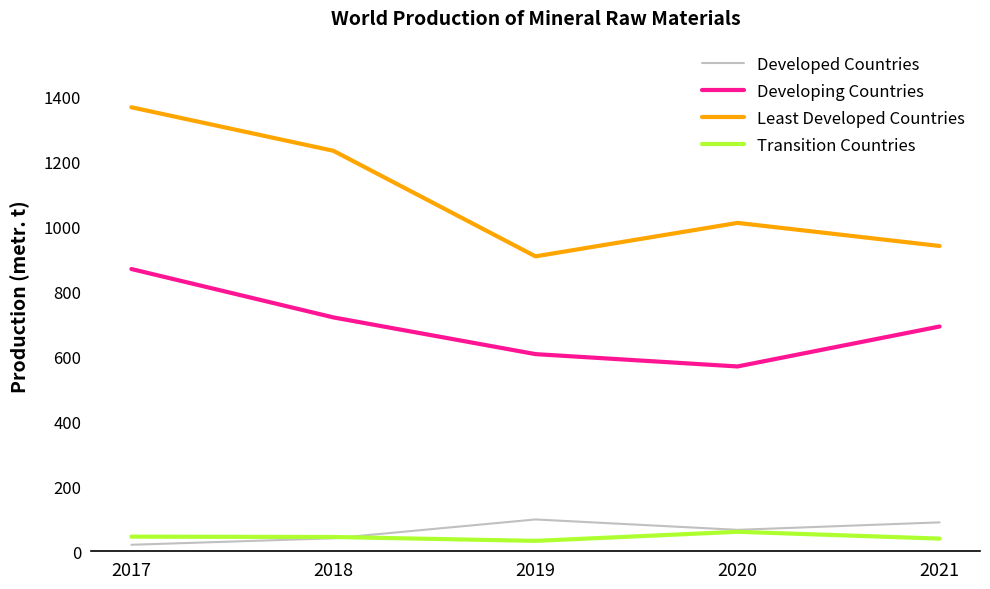

Is the value of Developed Countries at 2019 greater than the value of Transition Countries at 2017?

Yes